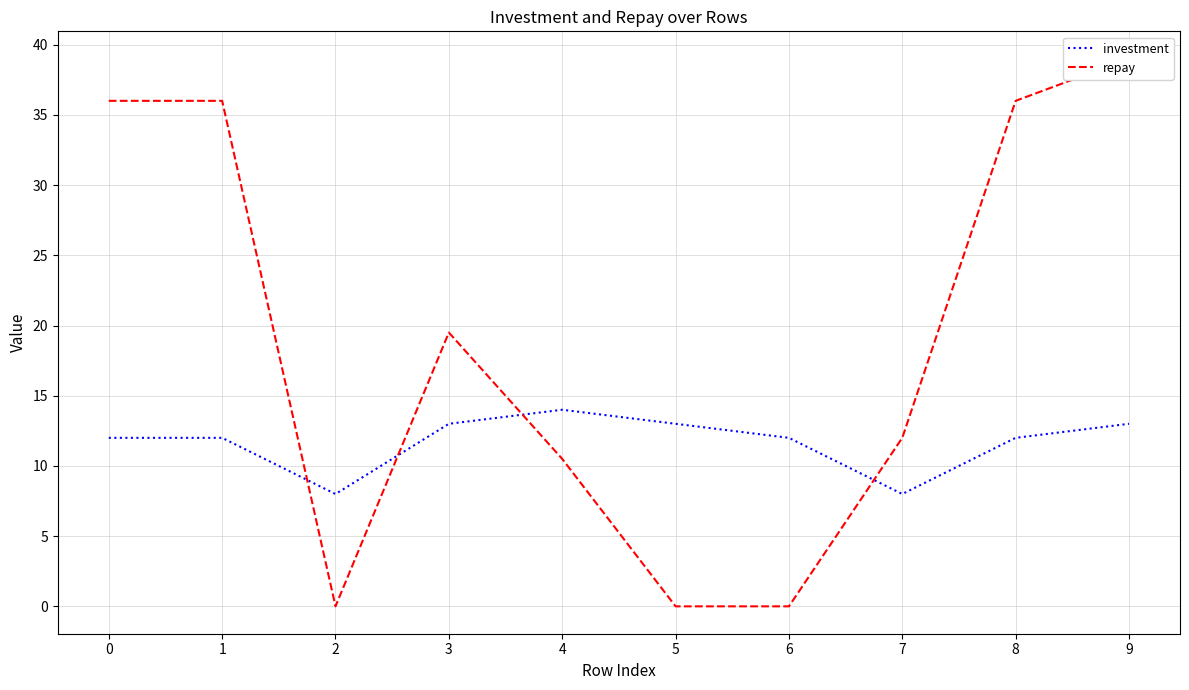

What is the difference between the second highest and second lowest values in the investment series?

5